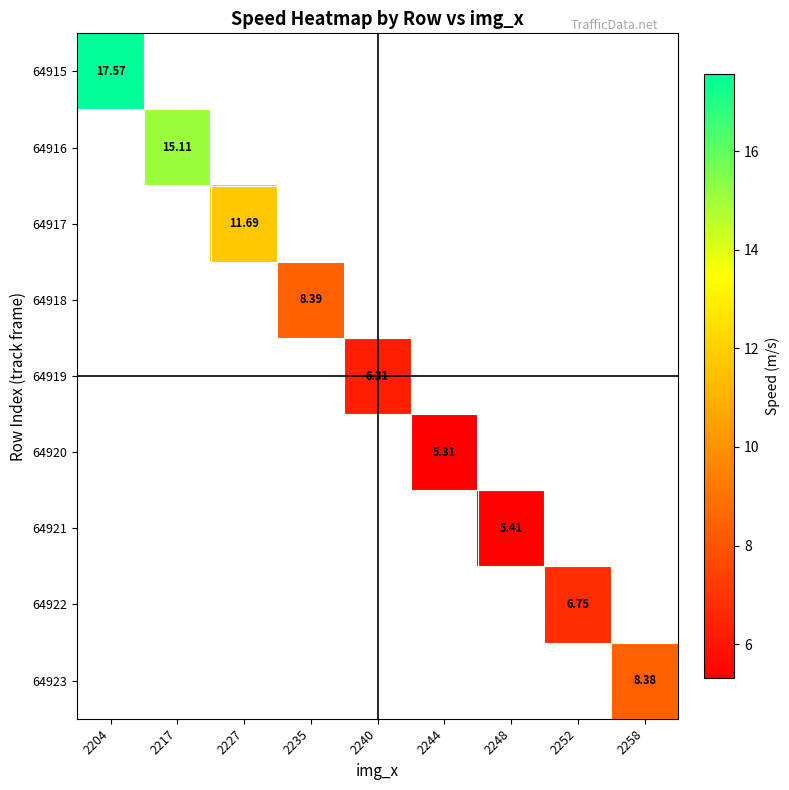

At which category does the chart reach its peak across all series?

2204